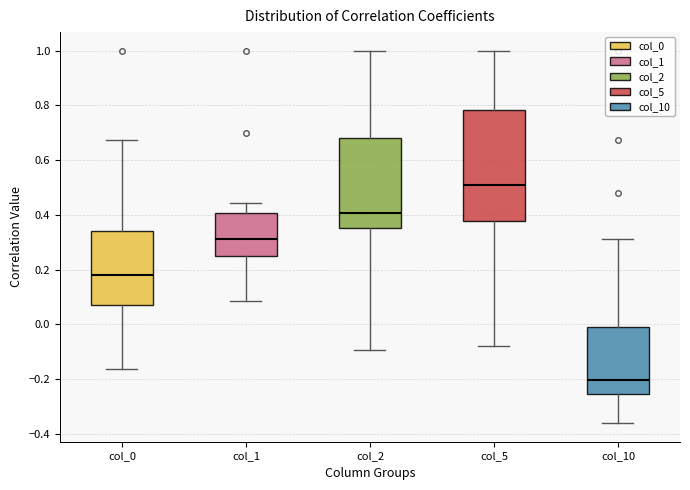

Which box's median line is the lowest?

col_10